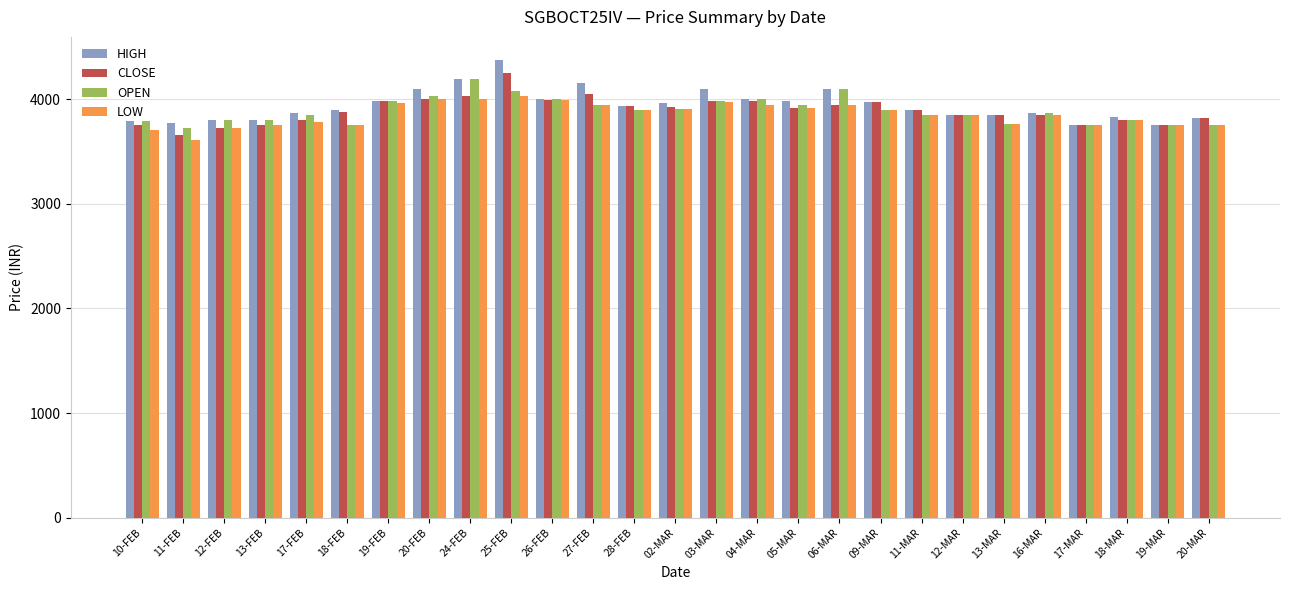

At which label does OPEN reach its peak?

24-FEB